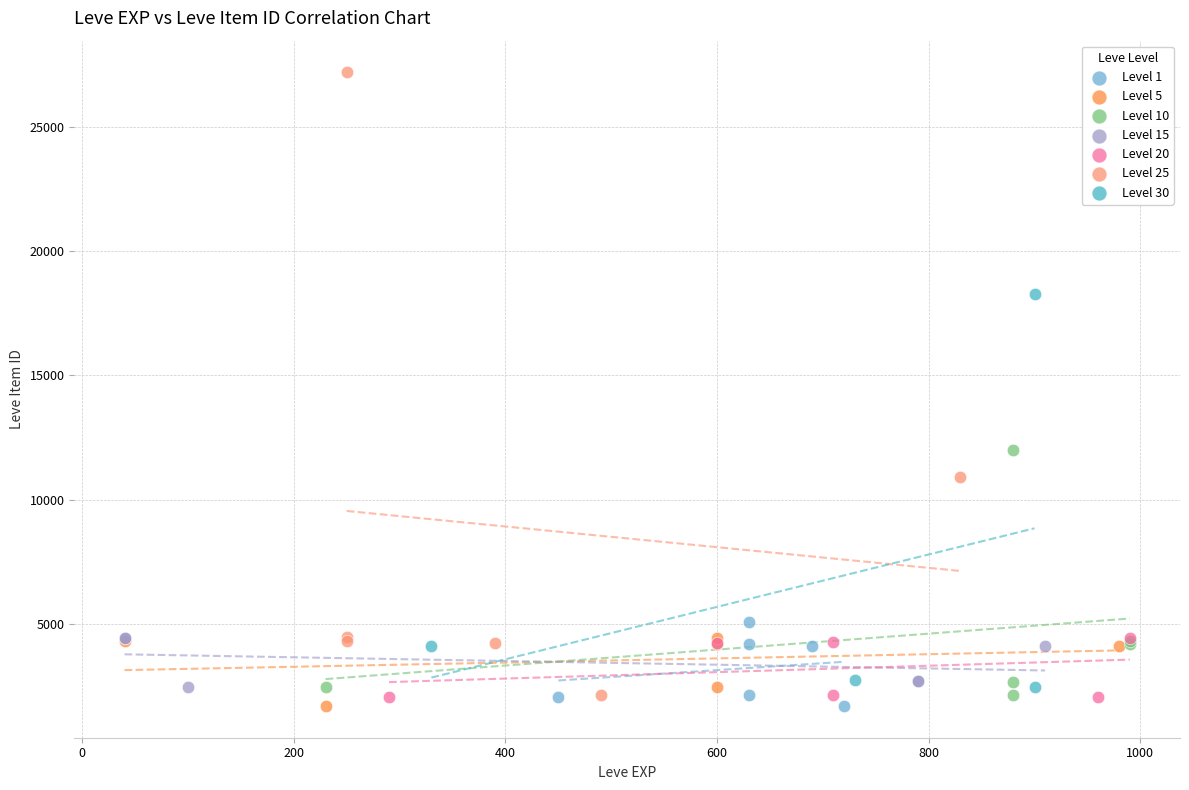

Which series reaches the maximum Y coordinate?

Level 25